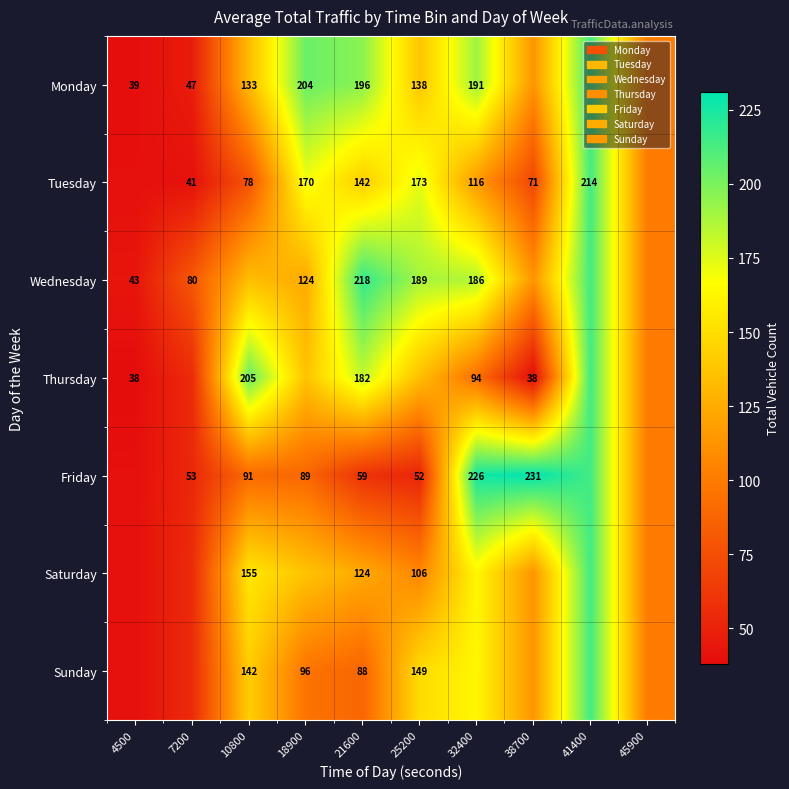

Between 45900 and 4500, which is larger?

45900